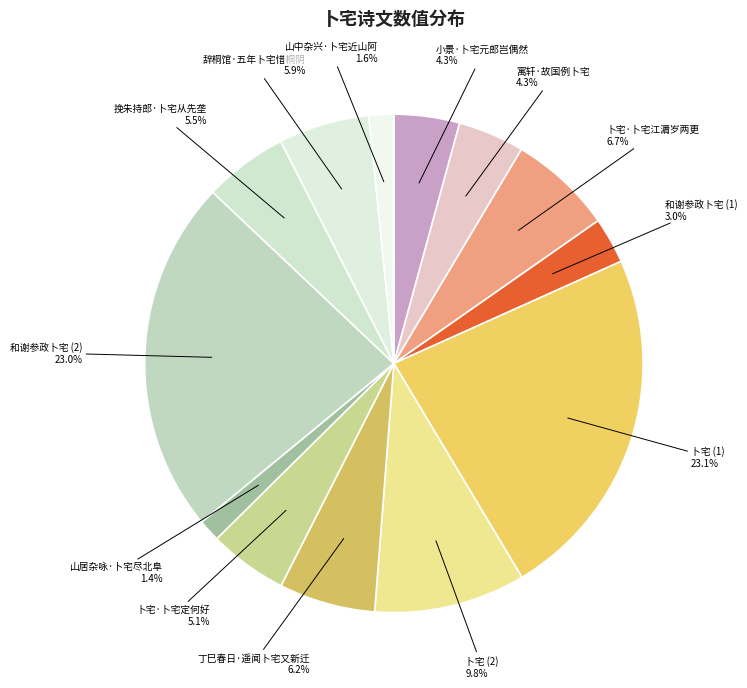

Is there a majority slice in this chart?

No